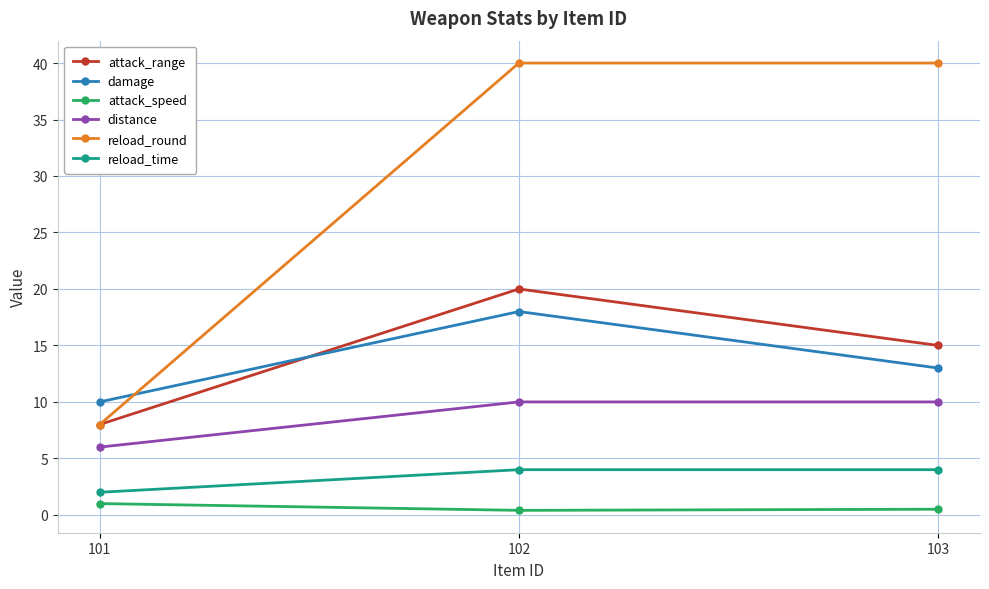

List the series in order of their peak value, highest first.

reload_round, attack_range, damage, distance, reload_time, attack_speed